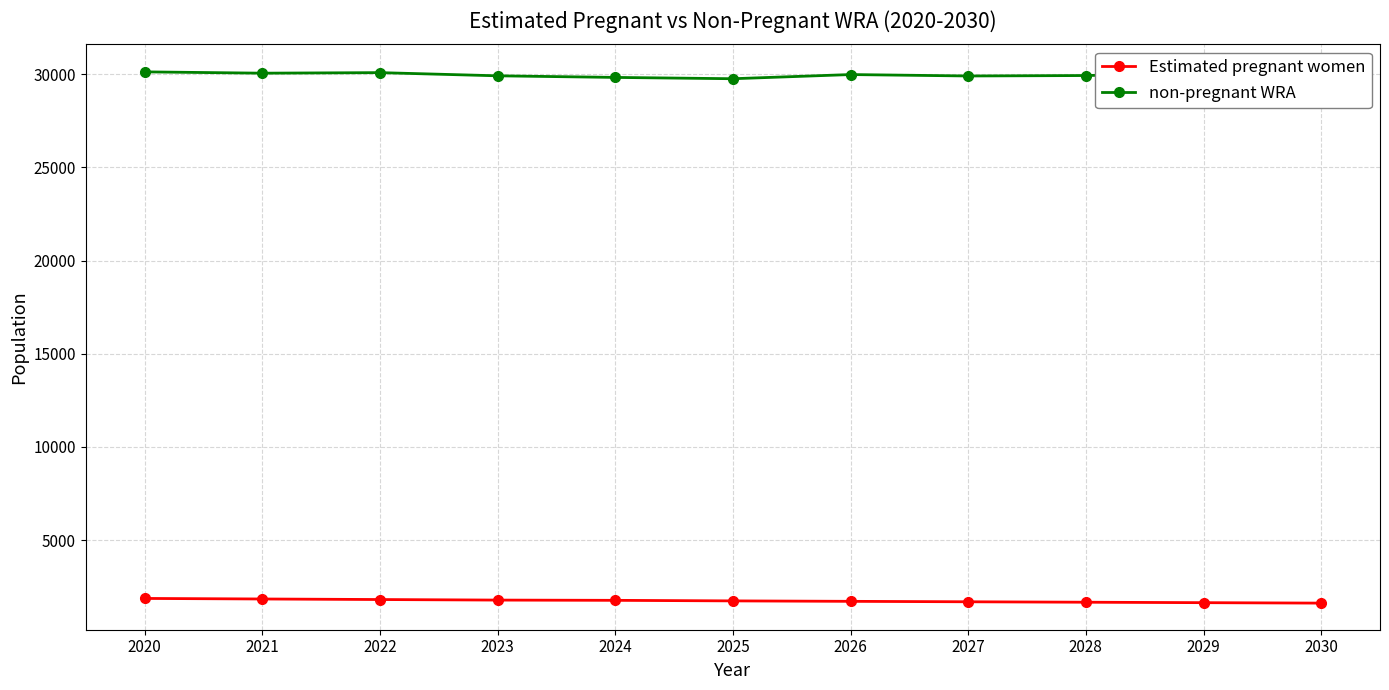

Which series has the largest total across all categories?

non-pregnant WRA